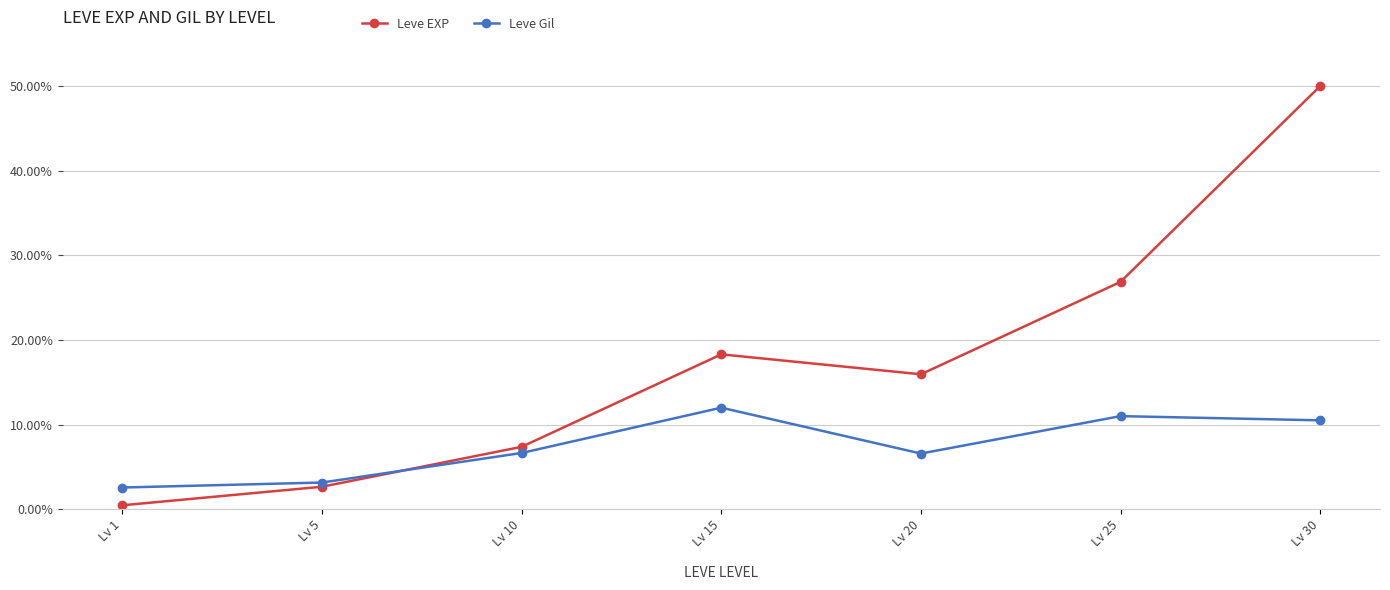

The Leve EXP series shows 18.3 at Lv 15. True or false?

True